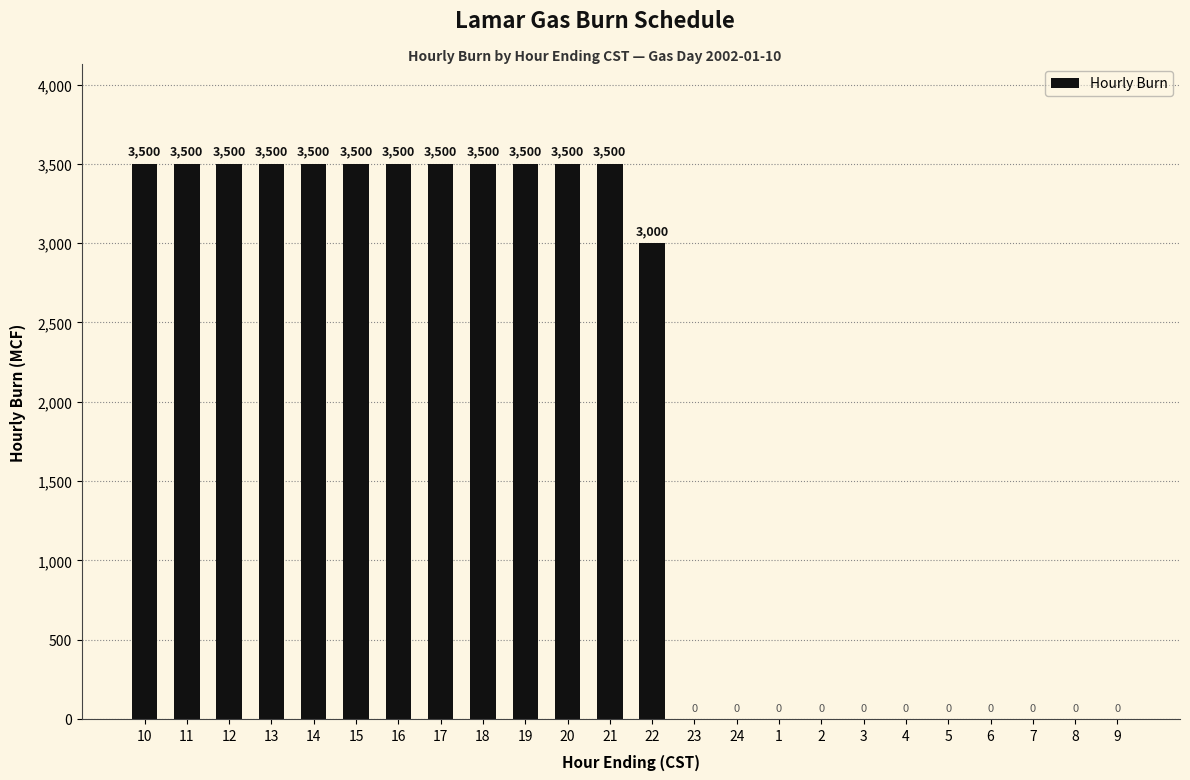

The chart shows a value of 5394 at 10. True or false?

False